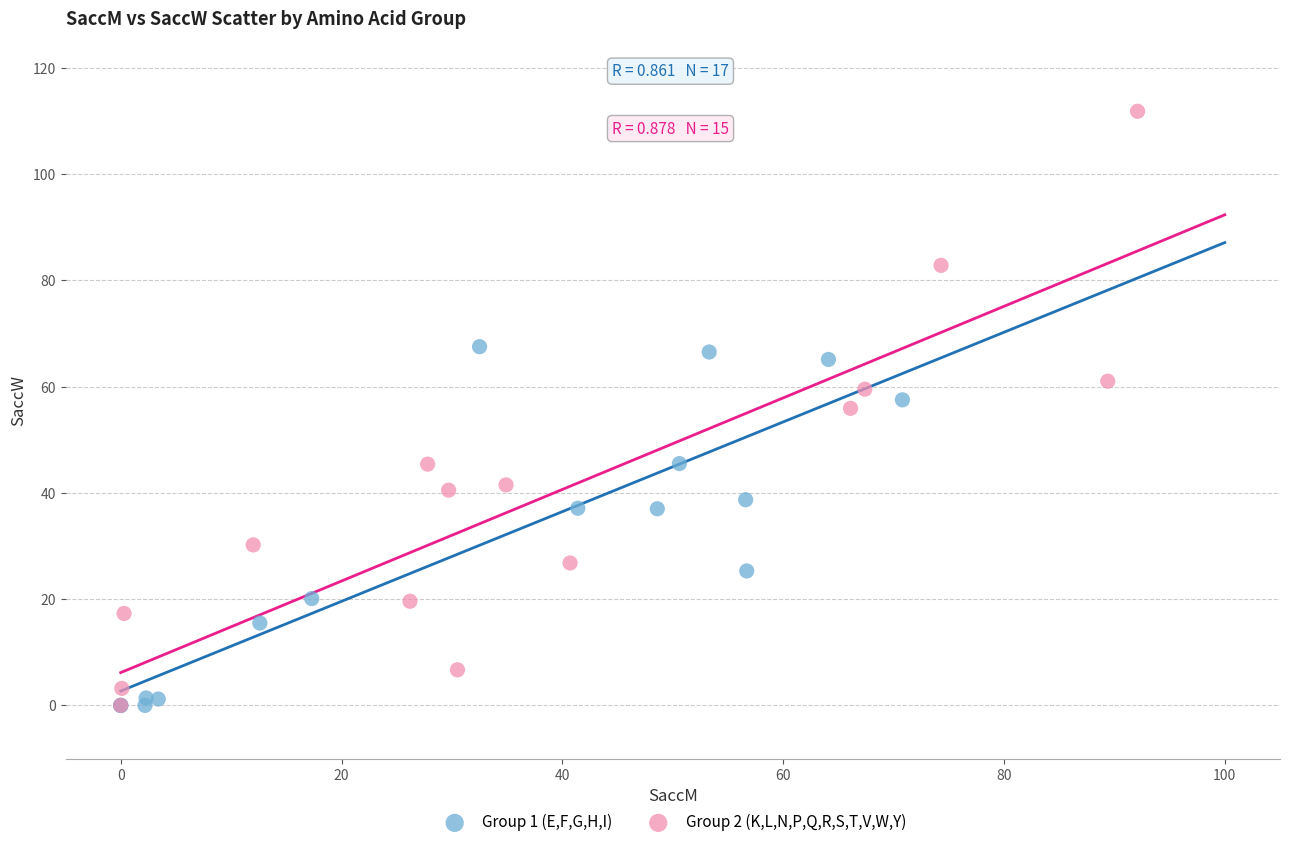

Which series reaches the maximum Y coordinate?

Group 2 (K,L,N,P,Q,R,S,T,V,W,Y)